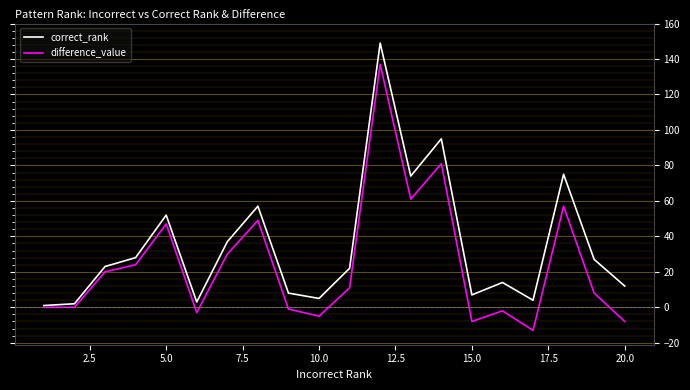

What is the smallest value displayed?

-13